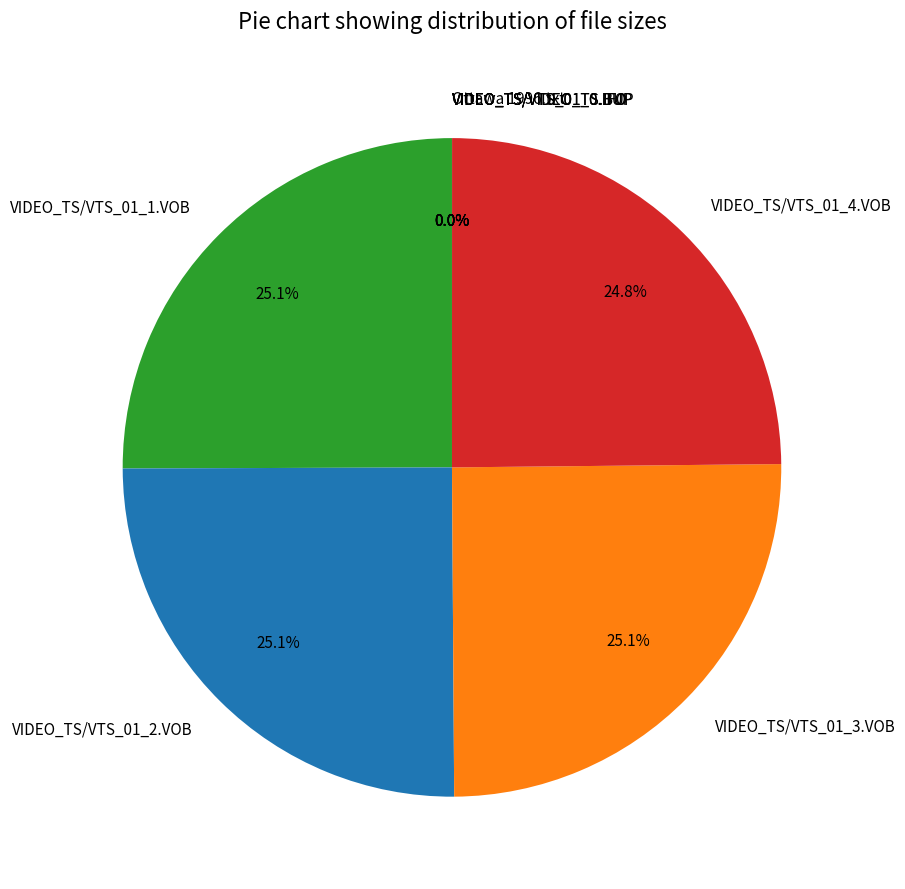

What portion of the pie excludes VIDEO_TS/VTS_01_2.VOB?

74.9%